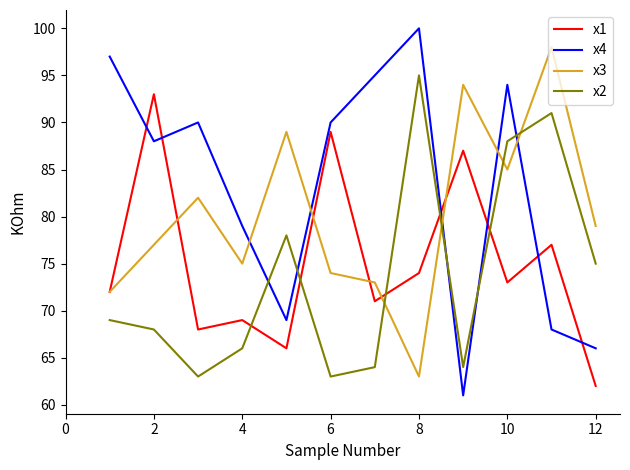

Rank the series by their maximum value, from highest to lowest.

x4, x3, x2, x1